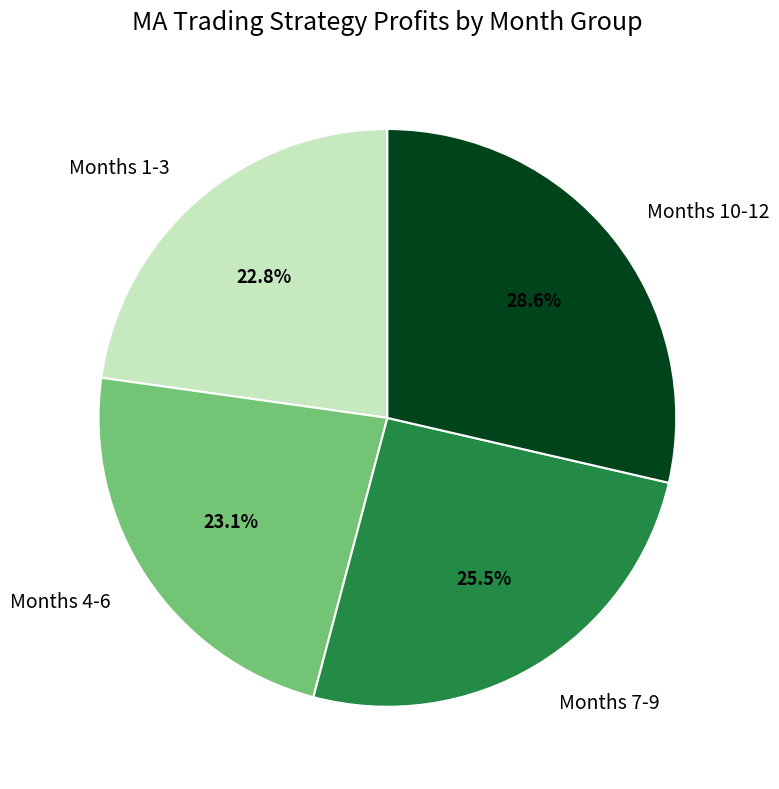

Combined, do Months 1-3 and Months 10-12 account for over 50%?

Yes